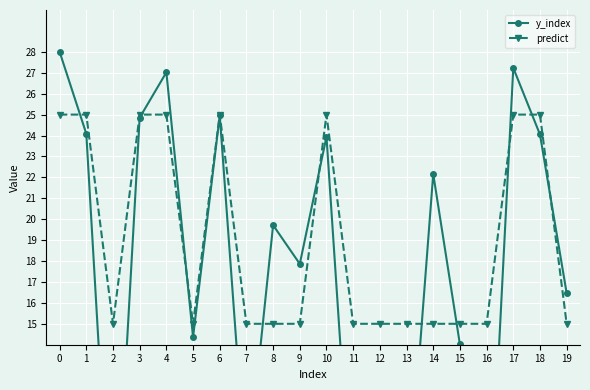

The y_index series shows 27.2 at 17. True or false?

True